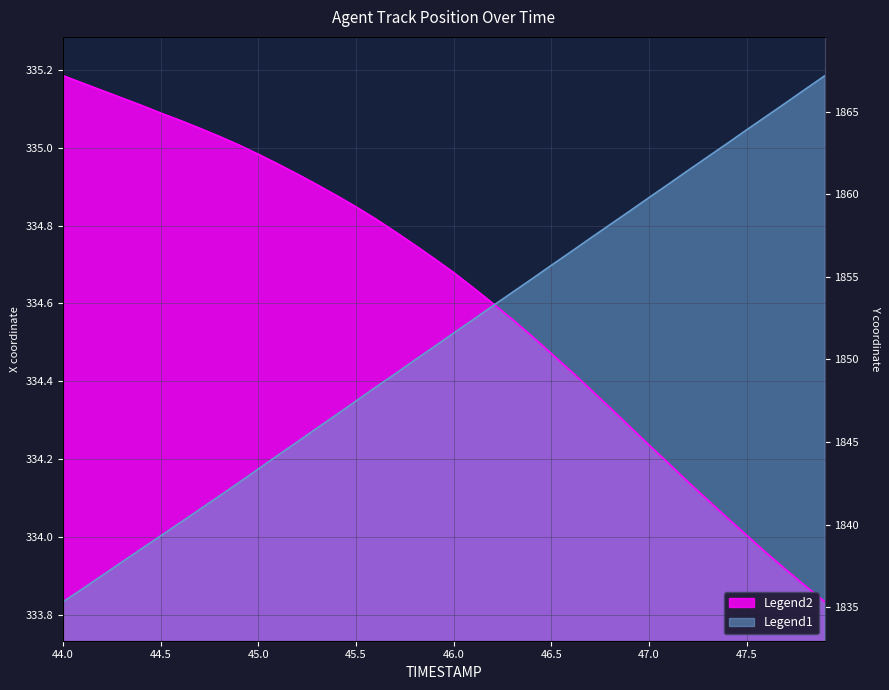

What is the minimum value for X?

333.8